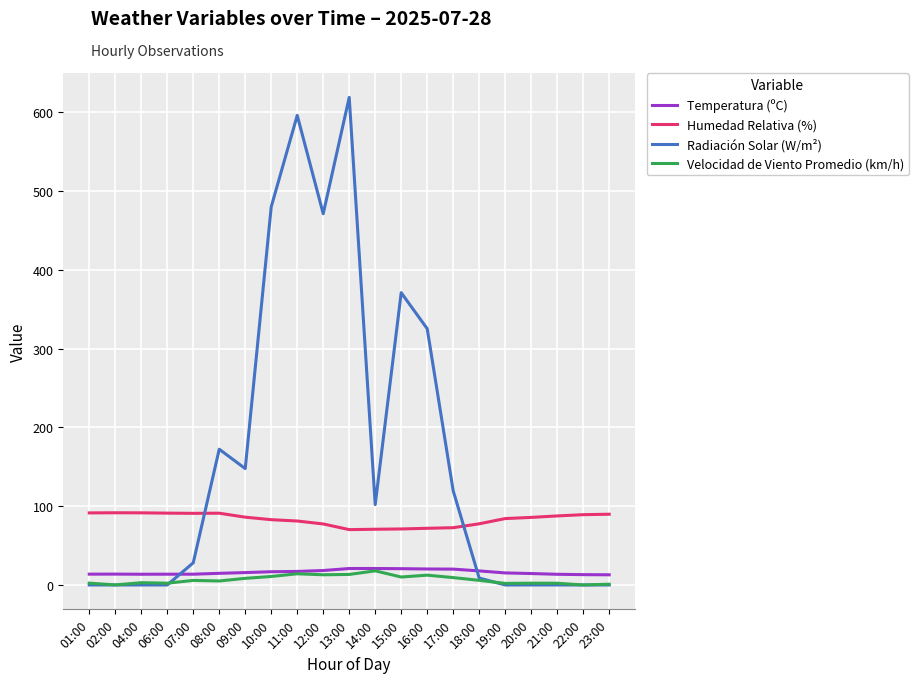

What value does the Radiación Solar (W/m²) series have at 08:00?

172.3